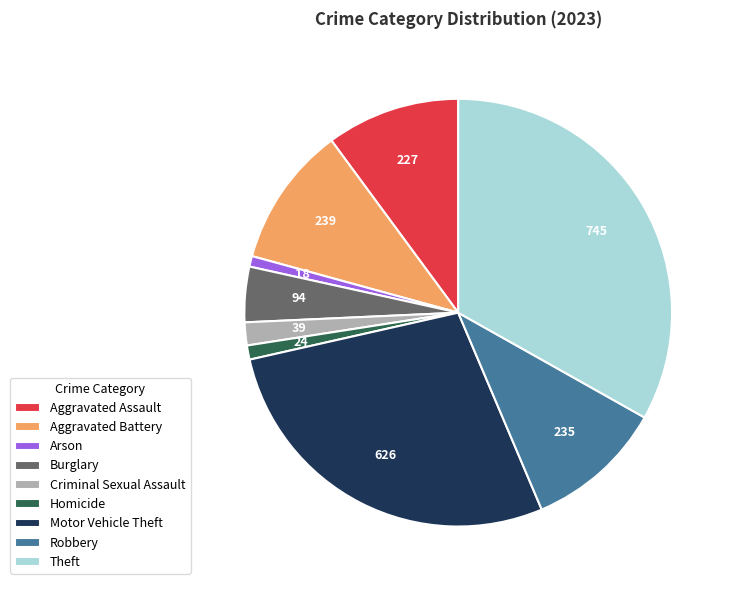

Combined, do Aggravated Battery and Criminal Sexual Assault account for over 50%?

No